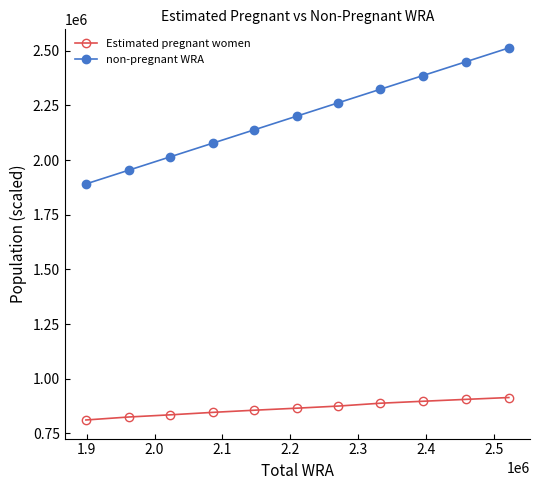

What is the maximum value shown in the chart?

2512862.6